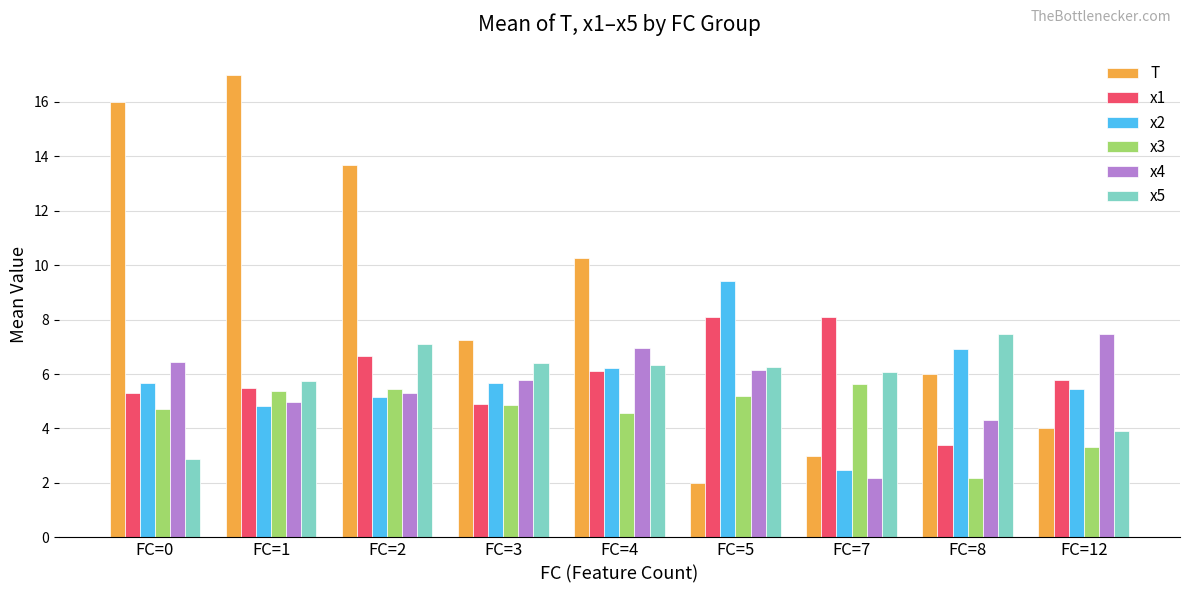

Which series changed the most between FC=0 and FC=3?

T